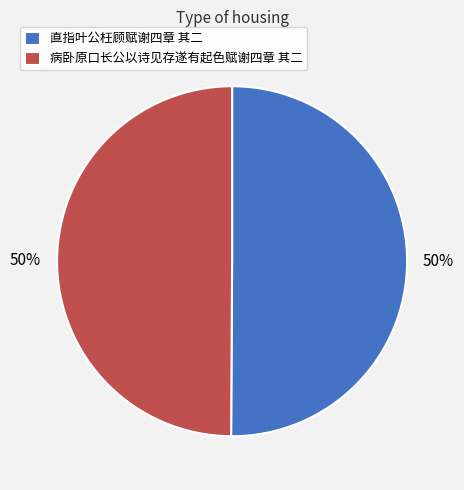

How many slices are in this pie chart?

2